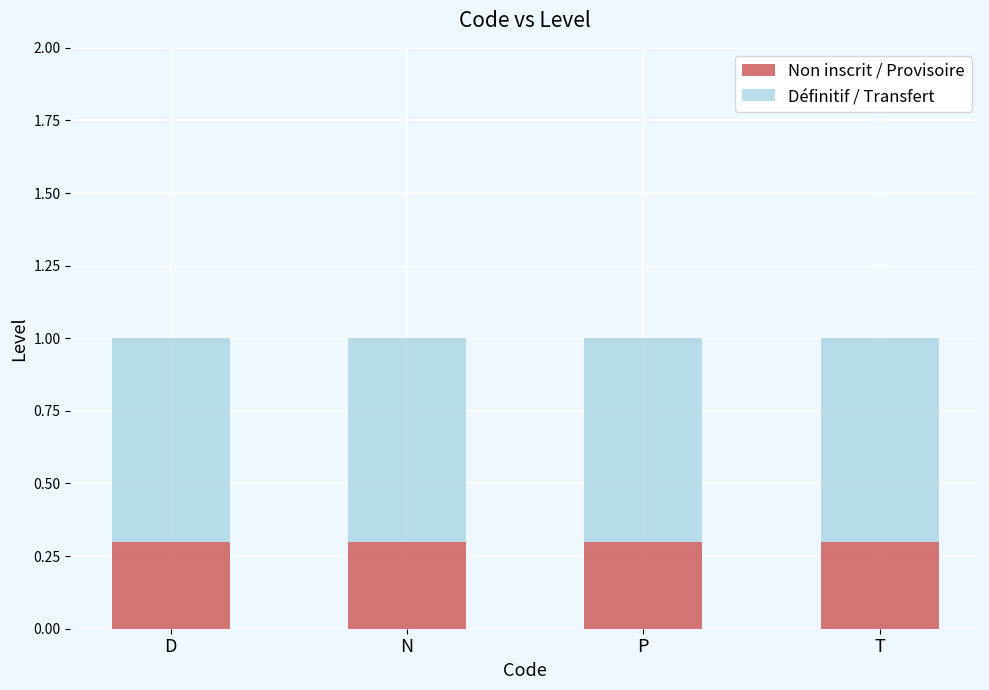

What is the total value across all series at D?

1.0